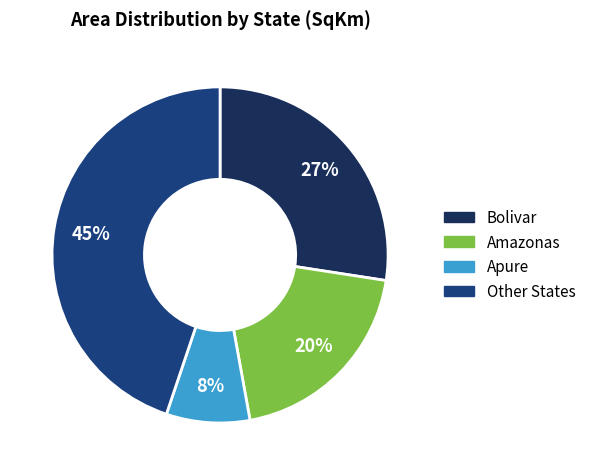

Does any single category account for the majority?

No